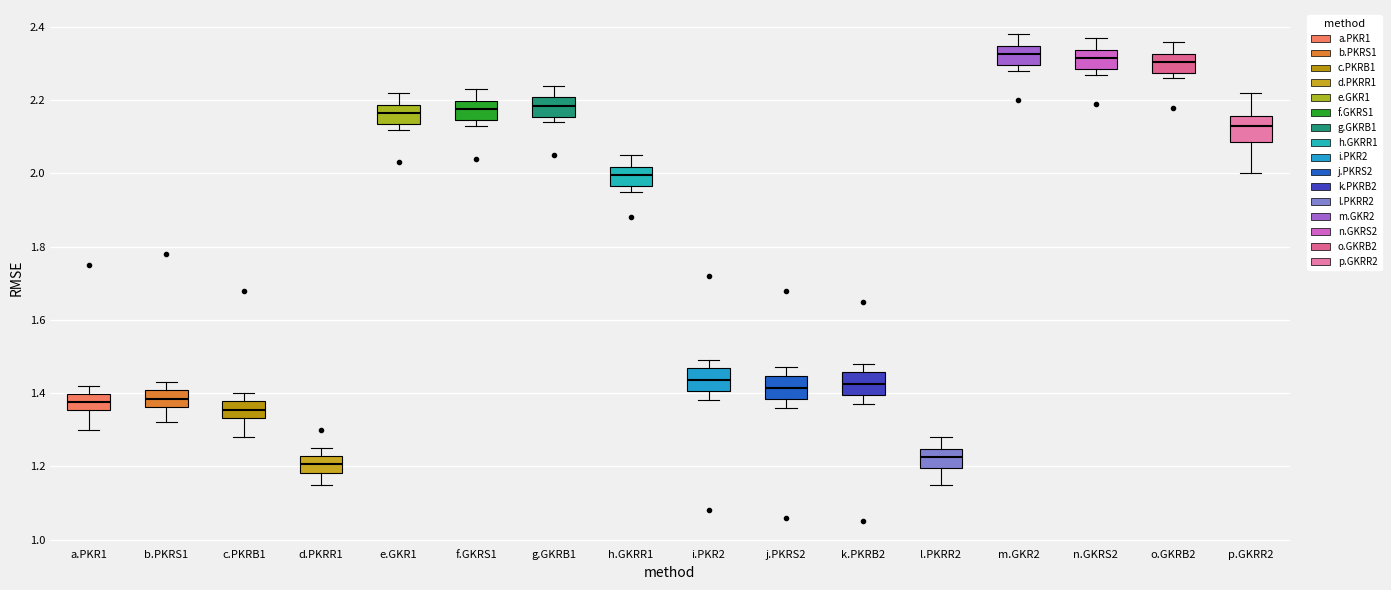

Which box has the lowest median line?

d.PKRR1